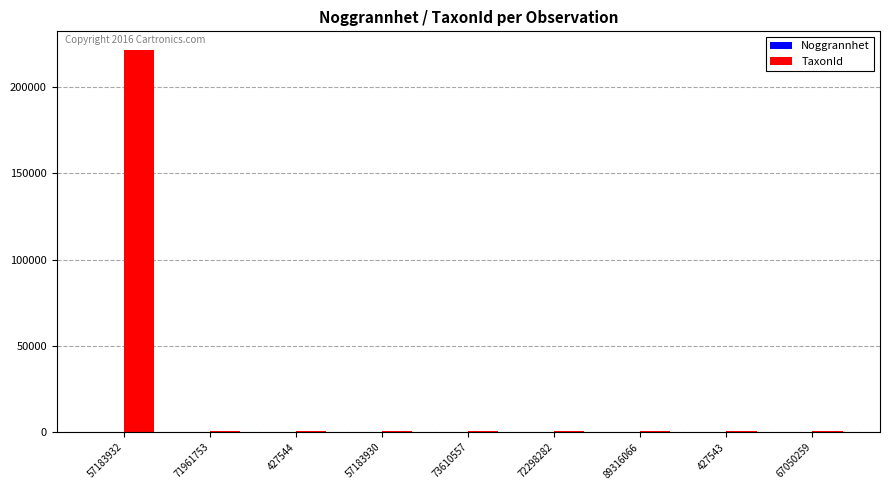

The TaxonId series shows 917 at 57183930. True or false?

True